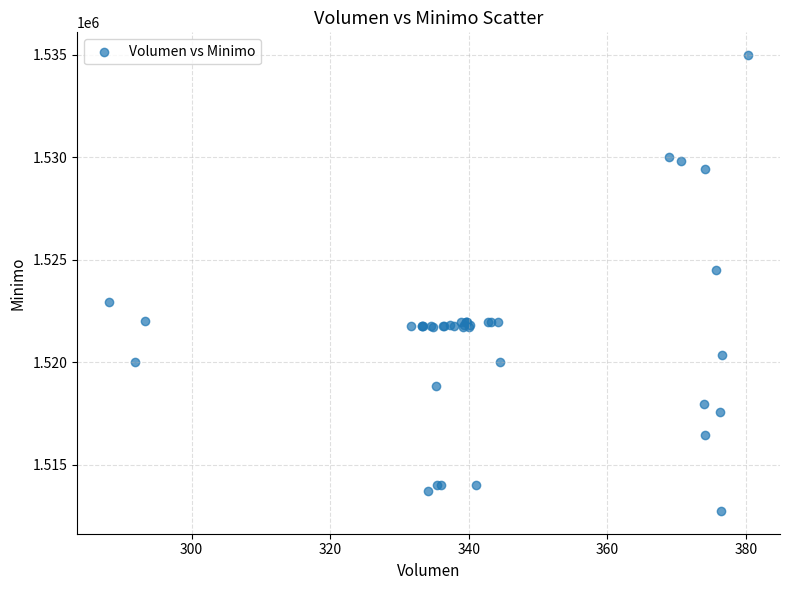

What Y value in the scatter plot is closest to 1523862?

1524513